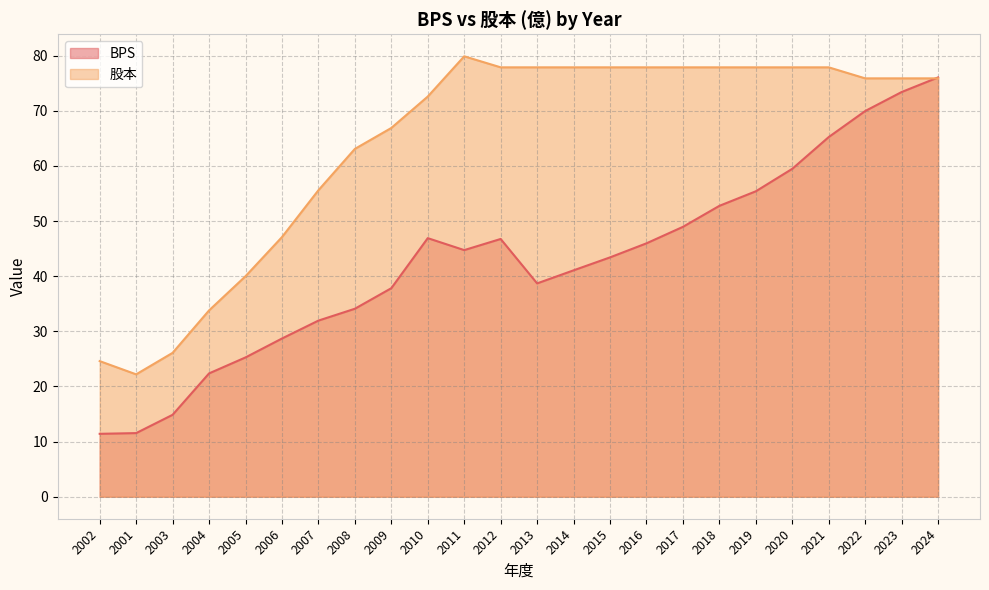

After their last crossing, which series has the higher values: BPS or 股本?

BPS